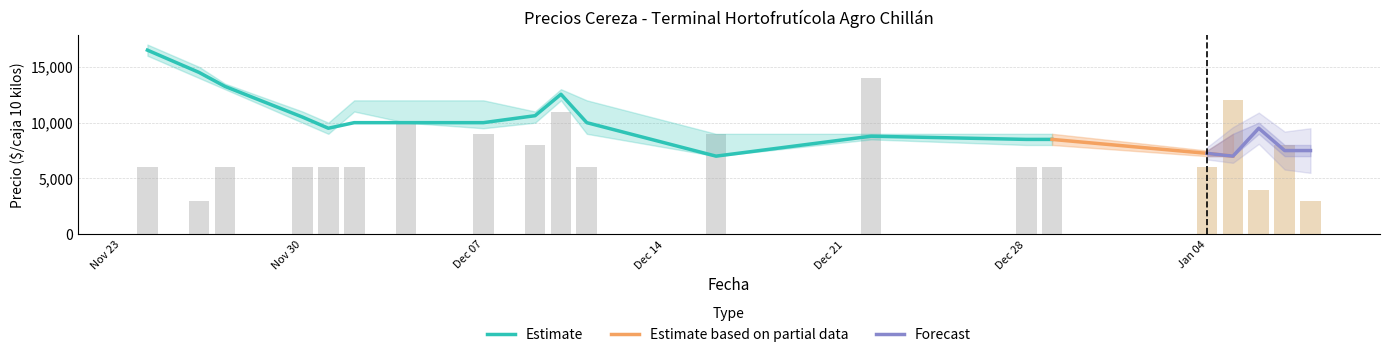

Are the bars grouped side by side (vs. stacked)?

Yes